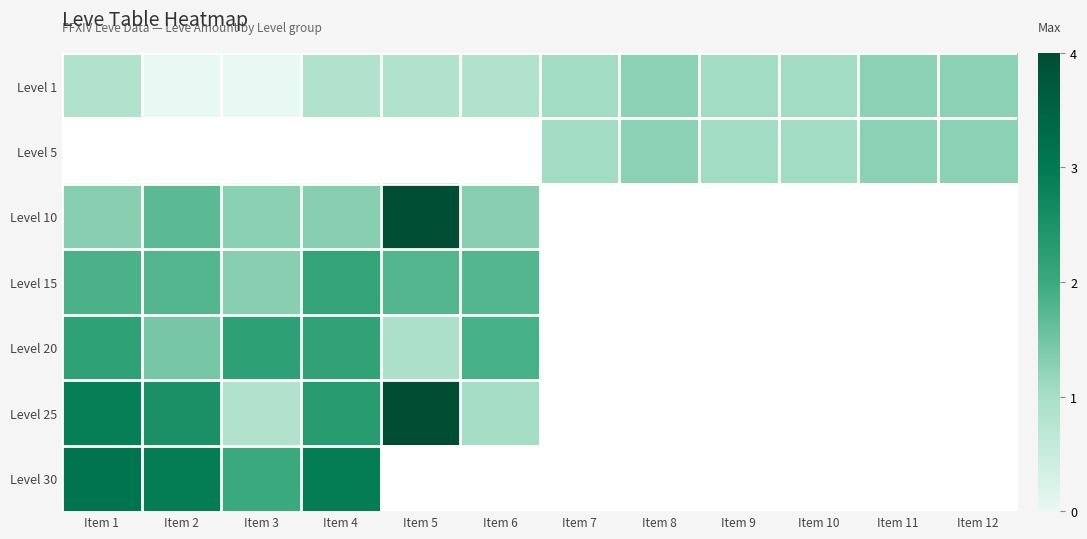

How many series are shown in this chart?

7